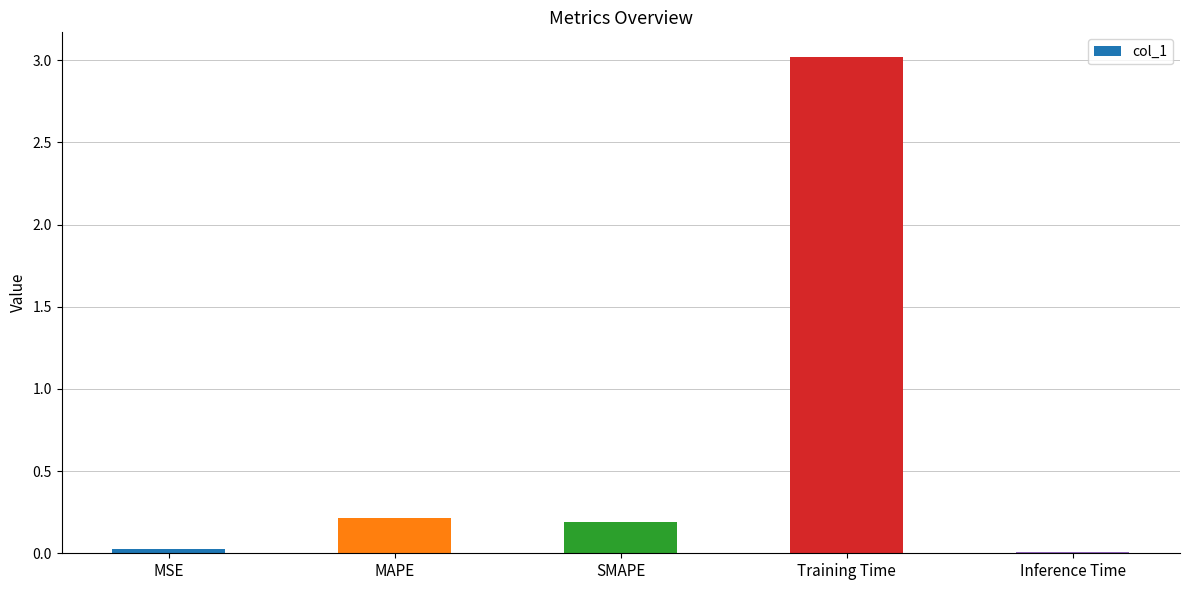

Are the bars grouped side by side (vs. stacked)?

No